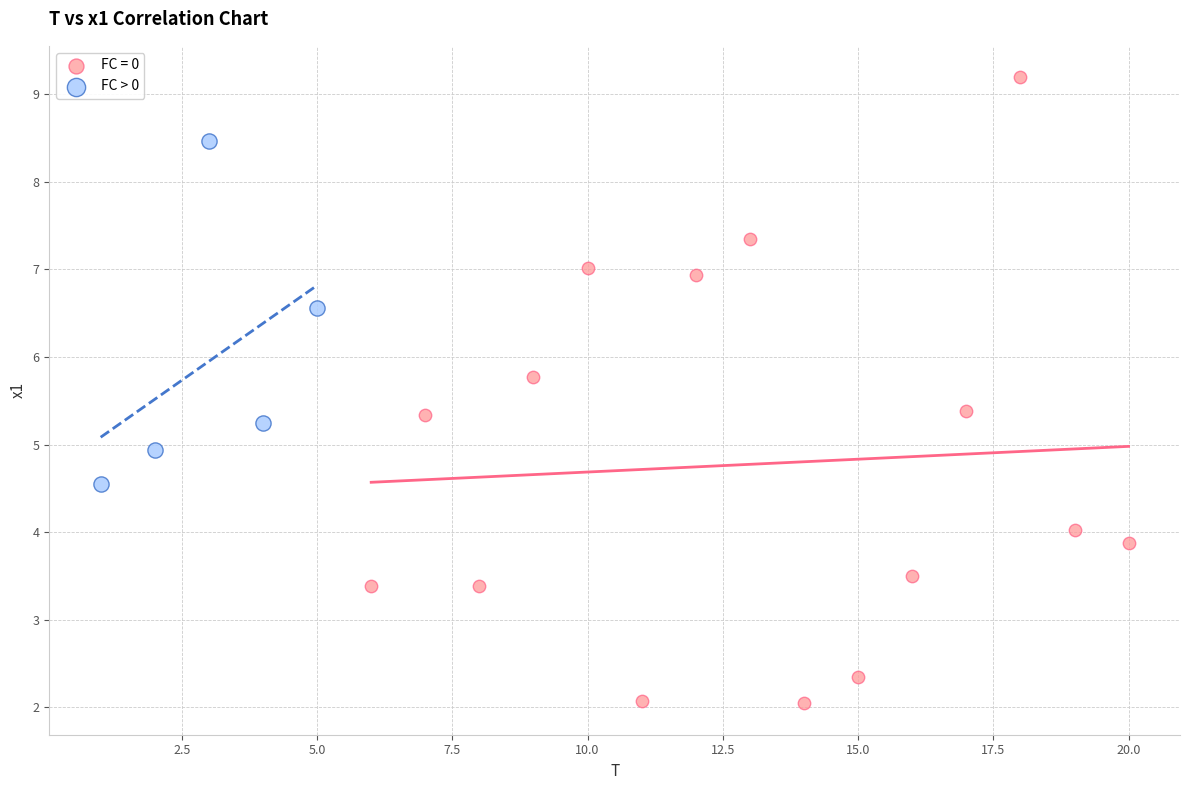

Which series contains the lowest Y value?

FC = 0